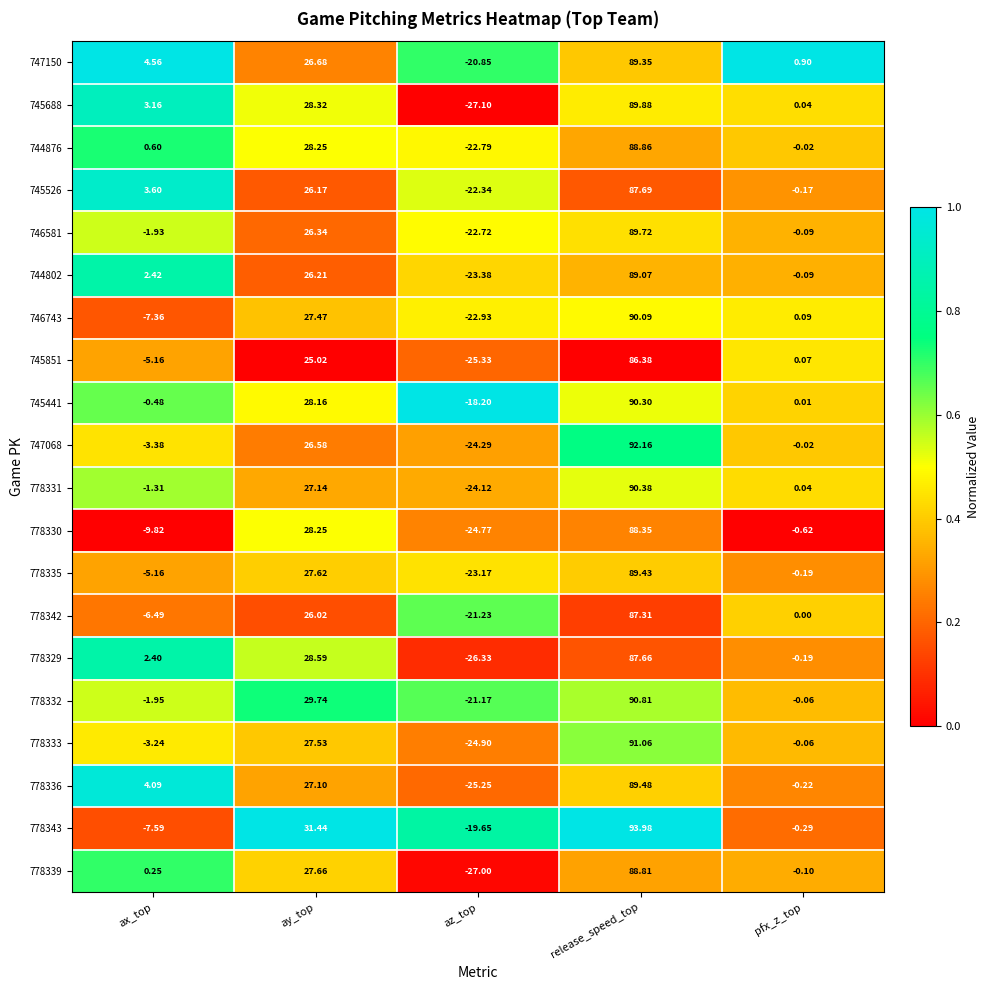

At which category is the sum across all series the highest?

release_speed_top